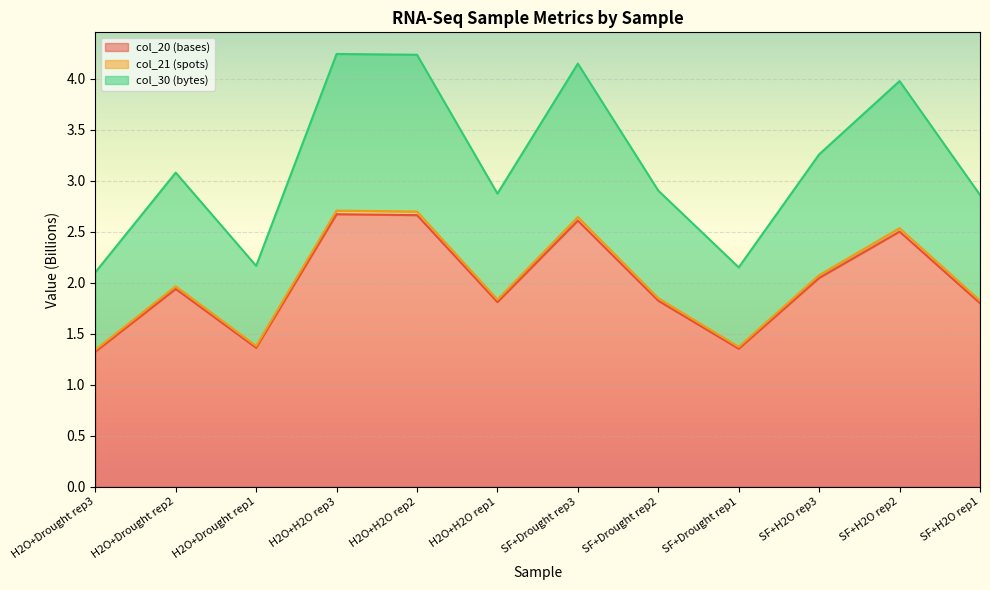

Which category has the lowest value across all series?

H2O+Drought rep3